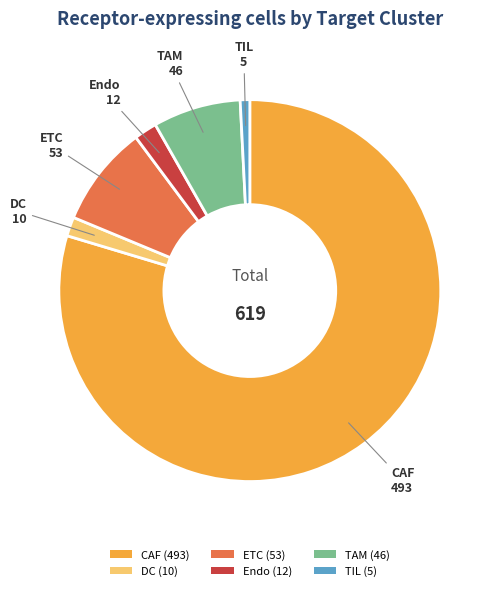

Which has a higher value, TIL (5) or DC (10)?

DC (10)